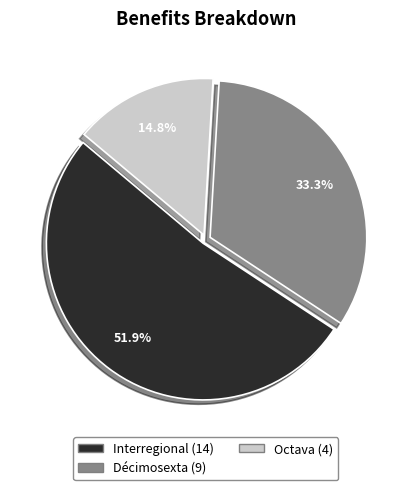

Count the number of slices in the pie.

3